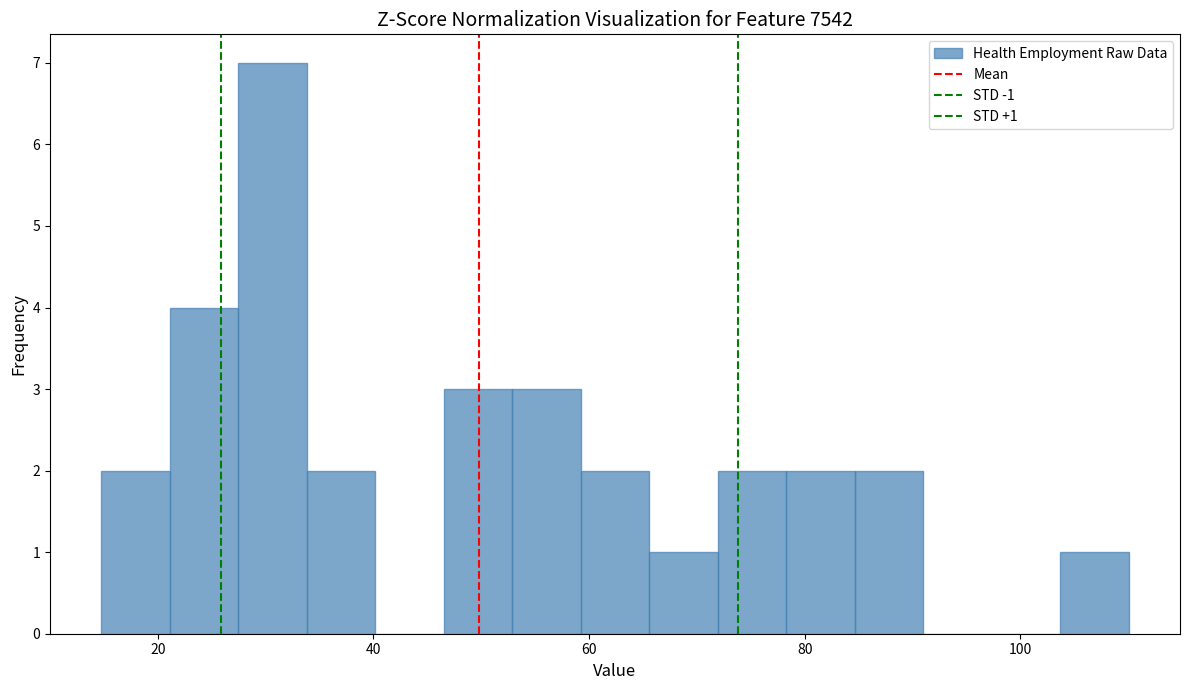

Read against the x-axis, roughly where is the centre of the tallest bar?

30